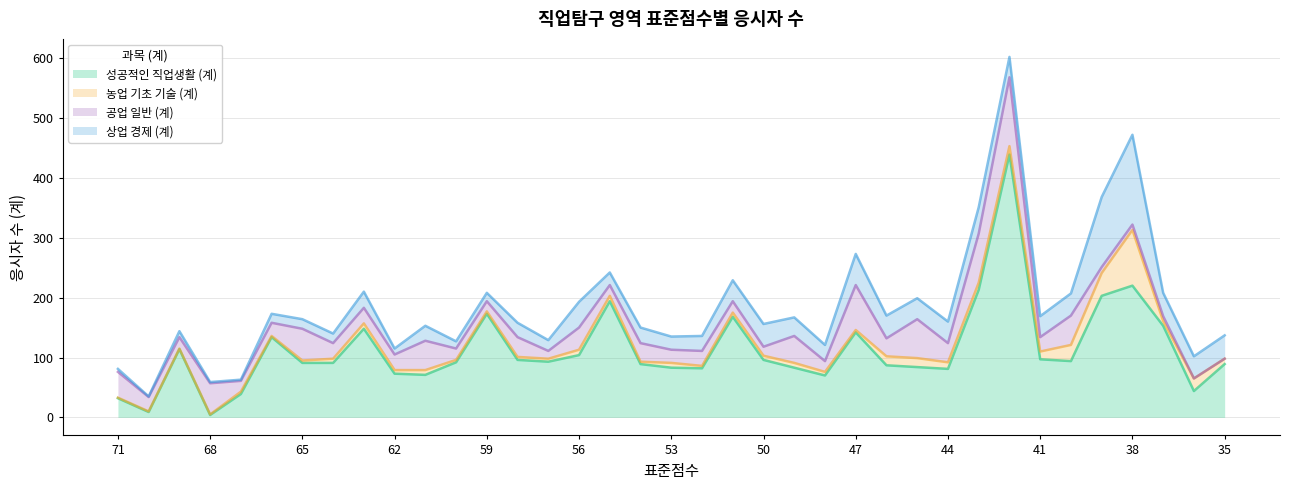

Reading left to right, what are all the values shown in this chart?

성공적인 직업생활 (계): 71=32	70=9	69=114	68=4	67=39	66=134	65=91	64=91	63=148	62=73	61=71	60=92	59=173	58=96	57=93	56=104	55=194	54=89	53=83	52=82	51=168	50=96	49=83	48=70	47=142	46=87	45=84	44=81	43=213	42=439	41=97	40=94	39=203	38=220	37=153	36=44	35=89
농업 기초 기술 (계): 71=1	70=1	69=1	68=1	67=4	66=2	65=4	64=7	63=9	62=6	61=8	60=4	59=4	58=5	57=5	56=9	55=9	54=4	53=8	52=4	51=7	50=7	49=8	48=6	47=4	46=15	45=15	44=11	43=12	42=14	41=13	40=27	39=38	38=93	37=8	36=21	35=9
공업 일반 (계): 71=43	70=24	69=19	68=52	67=18	66=22	65=53	64=26	63=26	62=26	61=49	60=19	59=17	58=33	57=13	56=37	55=18	54=31	53=22	52=25	51=19	50=15	49=45	48=18	47=75	46=30	45=65	44=32	43=82	42=115	41=24	40=49	39=10	38=9	37=8	36=0	35=0
상업 경제 (계): 71=5	70=1	69=10	68=2	67=2	66=15	65=16	64=16	63=27	62=10	61=25	60=12	59=14	58=24	57=18	56=43	55=21	54=26	53=22	52=25	51=35	50=38	49=31	48=27	47=52	46=38	45=35	44=36	43=44	42=34	41=35	40=37	39=117	38=150	37=39	36=37	35=39